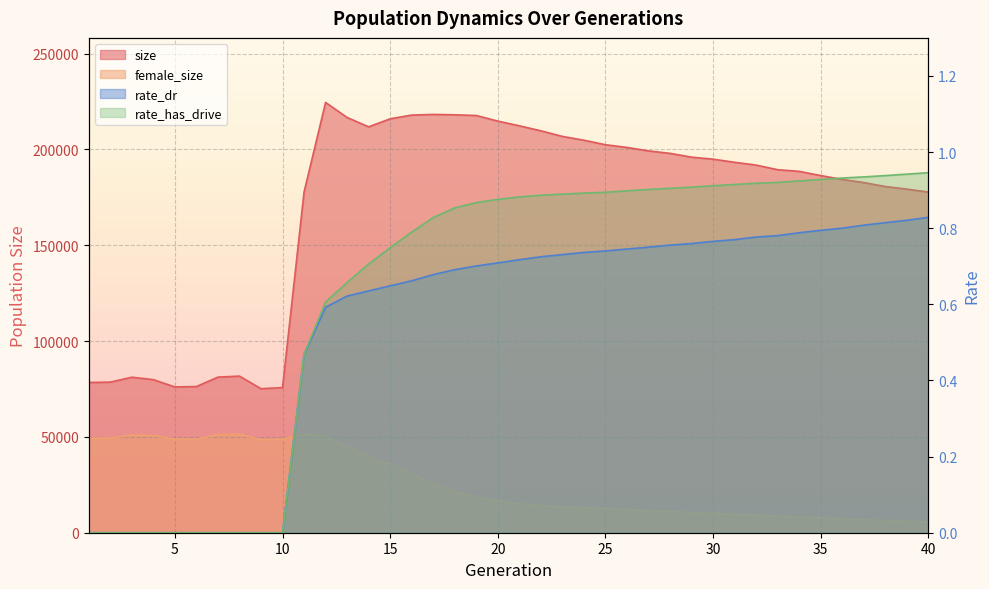

Which series has the largest total across all categories?

size